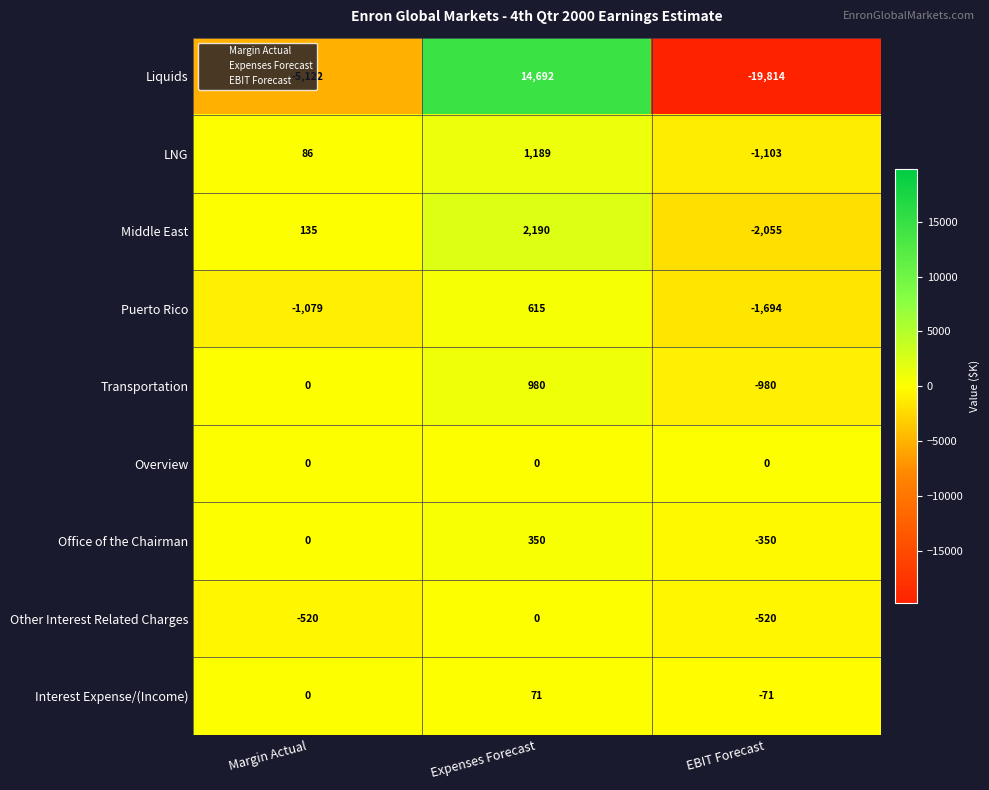

Is the value of Liquids at Expenses Forecast greater than the value of Middle East at EBIT Forecast?

Yes